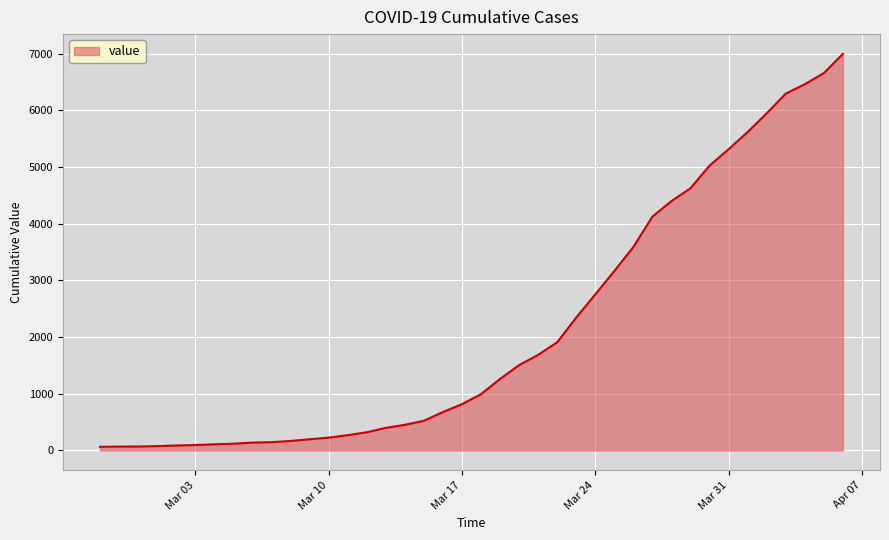

What is the difference between the maximum and minimum values?

6931